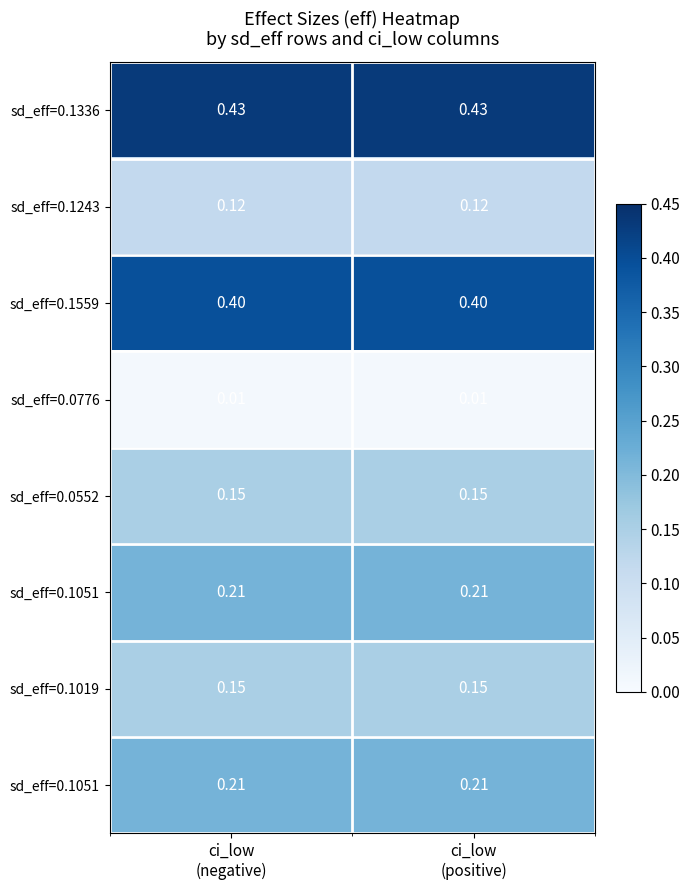

What is the total value across all series at ci_low
(positive)?

1.7